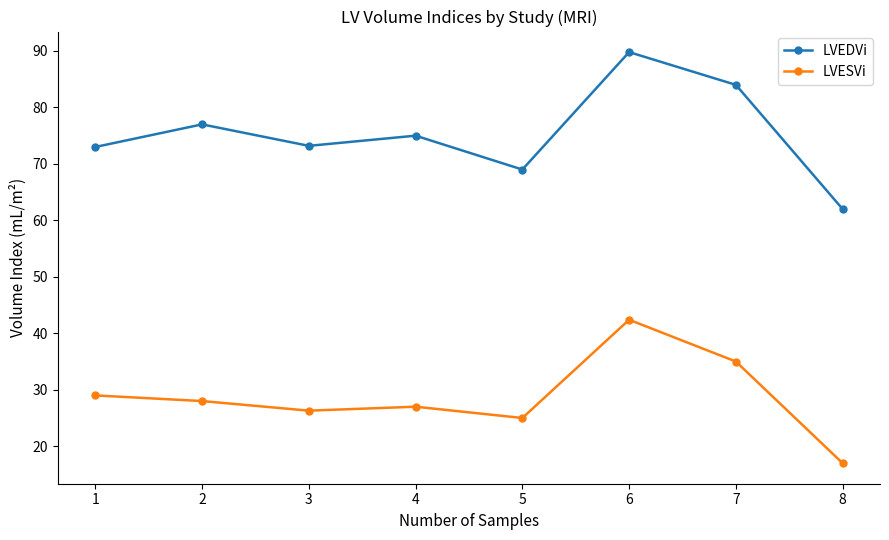

True or false: LVEDVi has more than 1 points higher than both neighbors.

True